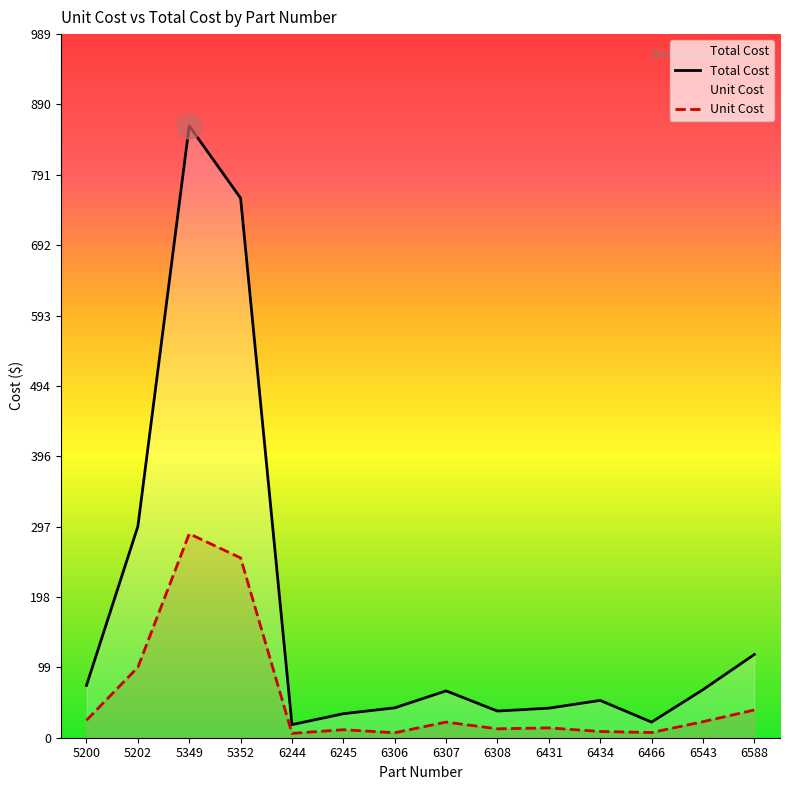

True or false: Total Cost and Unit Cost intersect in this chart.

False